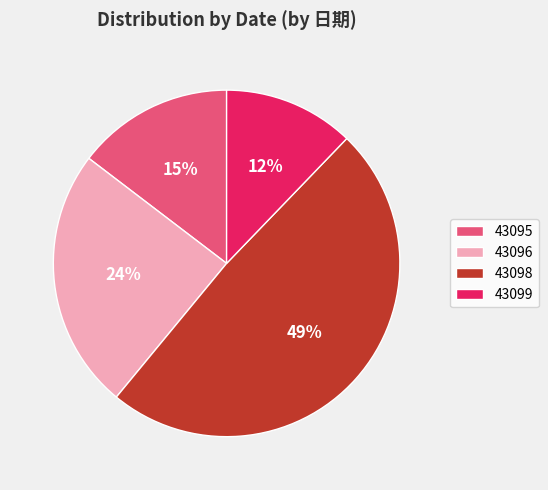

True or false: 43099 accounts for 12% of the total.

True